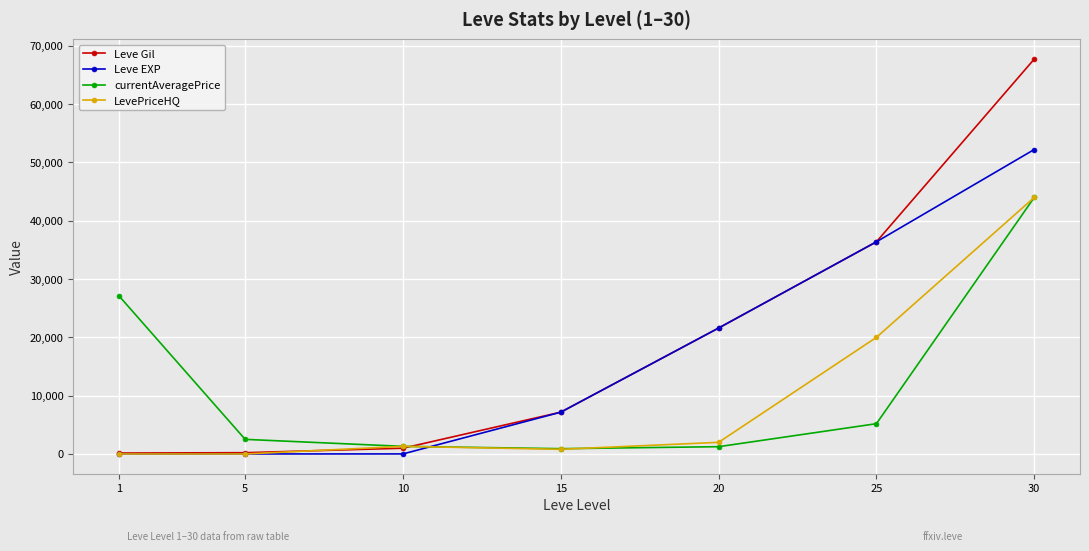

True or false: Leve EXP and currentAveragePrice intersect in this chart.

True